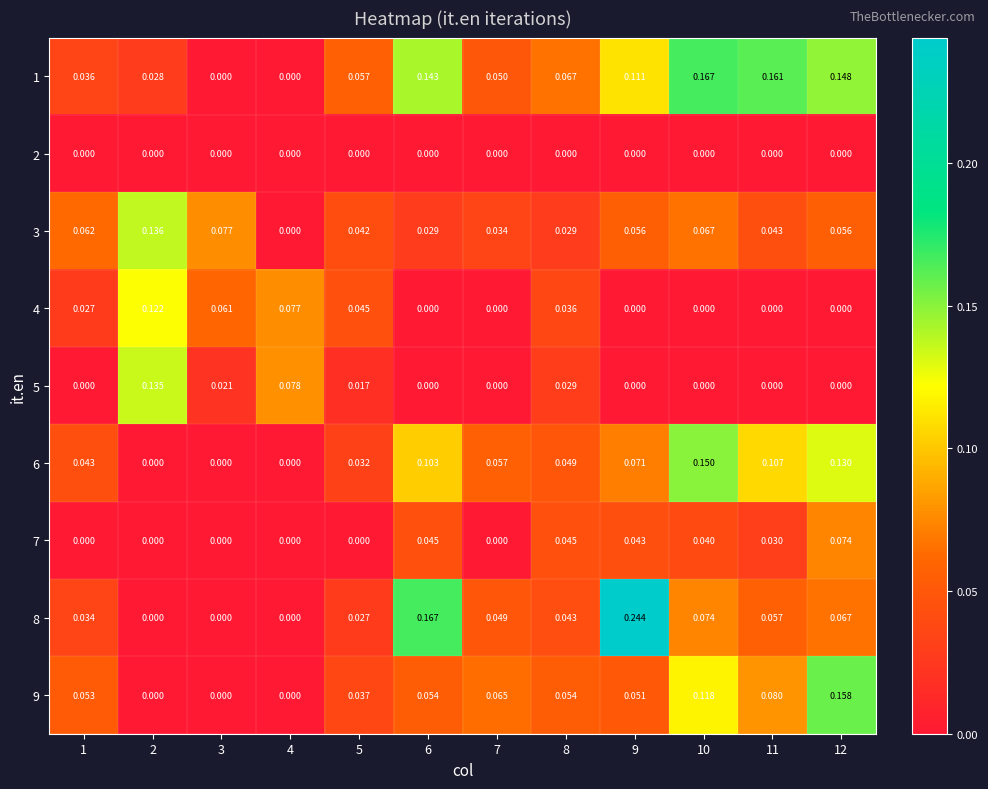

How many values in the 9 series exceed 0?

9